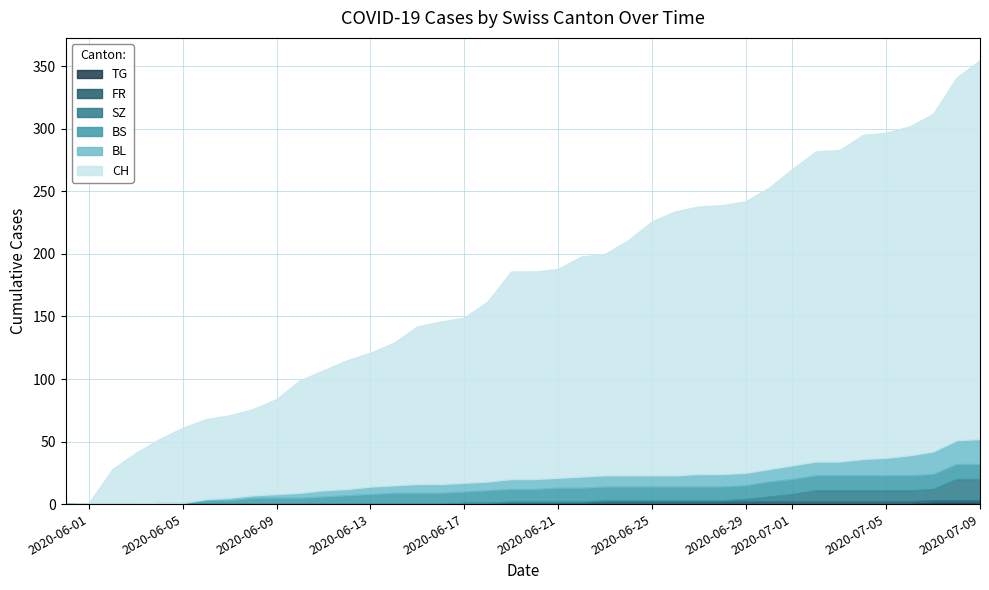

At how many categories does at least one series exceed 20?

38